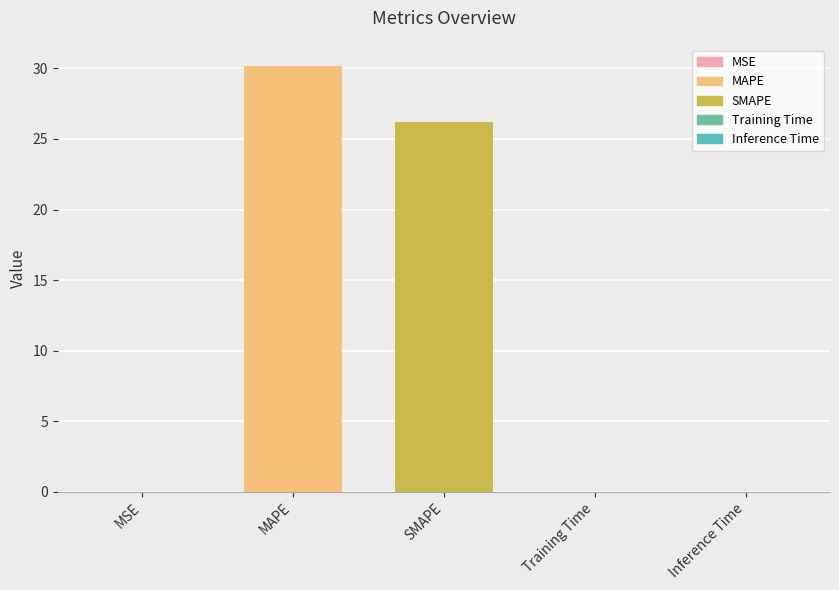

The chart shows a value of 0.0 at MSE. True or false?

True